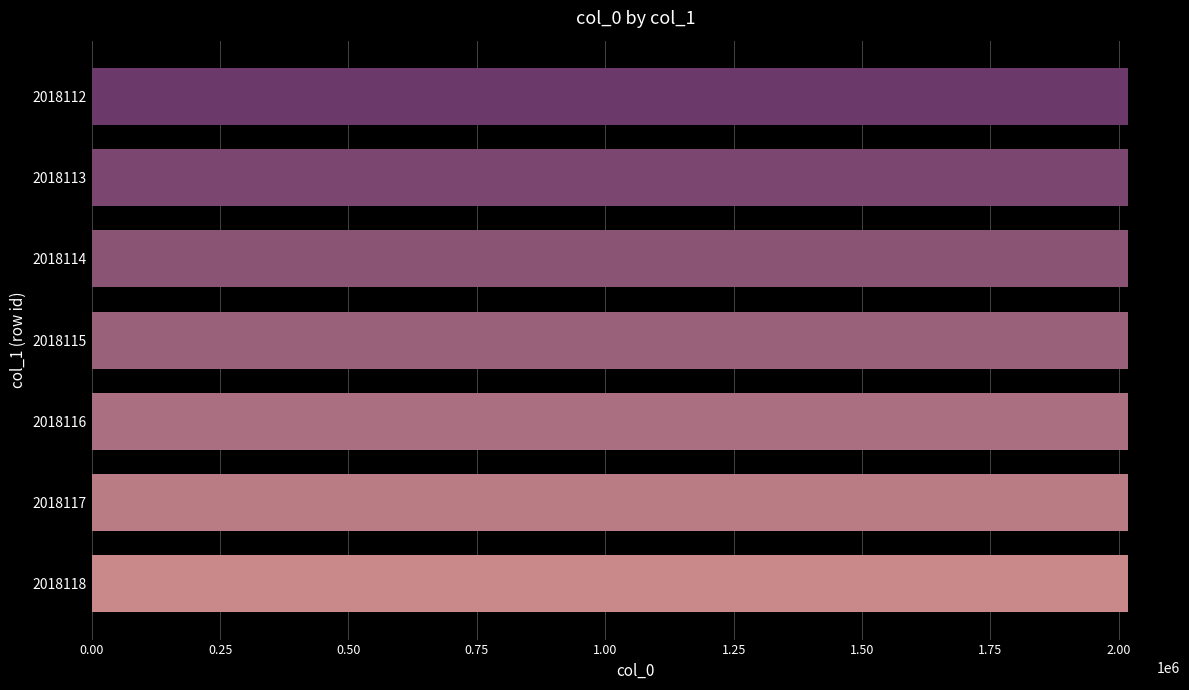

What is the sum of all values?

14126805